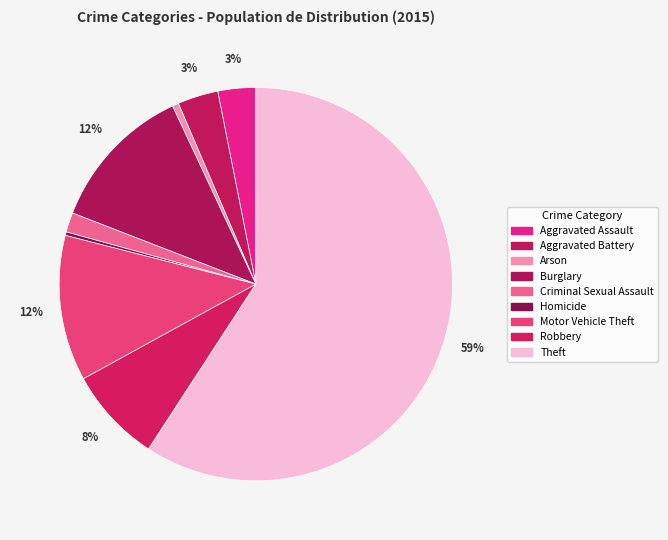

How many segments does this pie chart have?

9